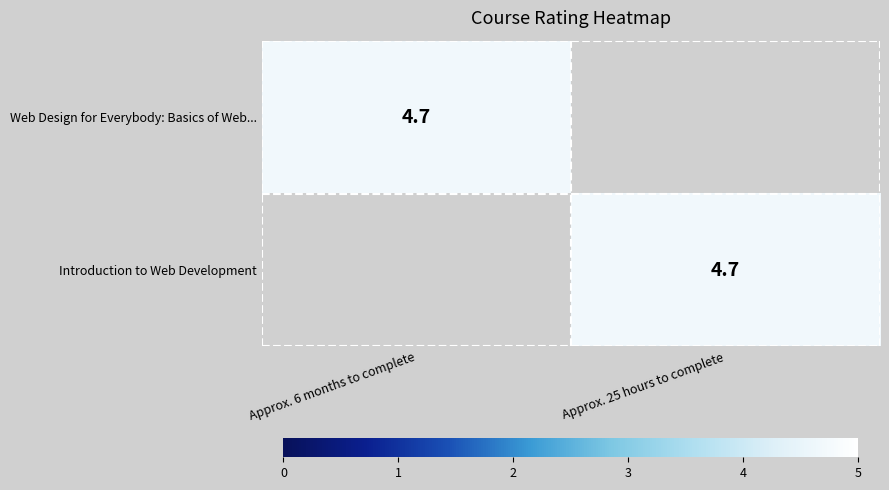

The row_0 series shows 1.8 at Approx. 6 months to complete. True or false?

False